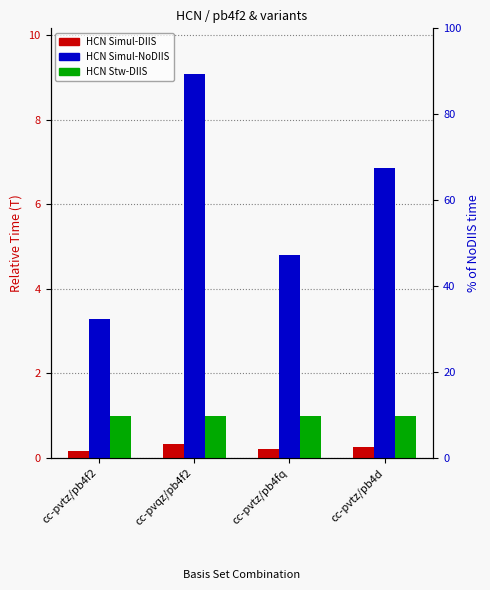

The HCN Simul-NoDIIS series shows 9.0 at cc-pvtz/pb4d. True or false?

False